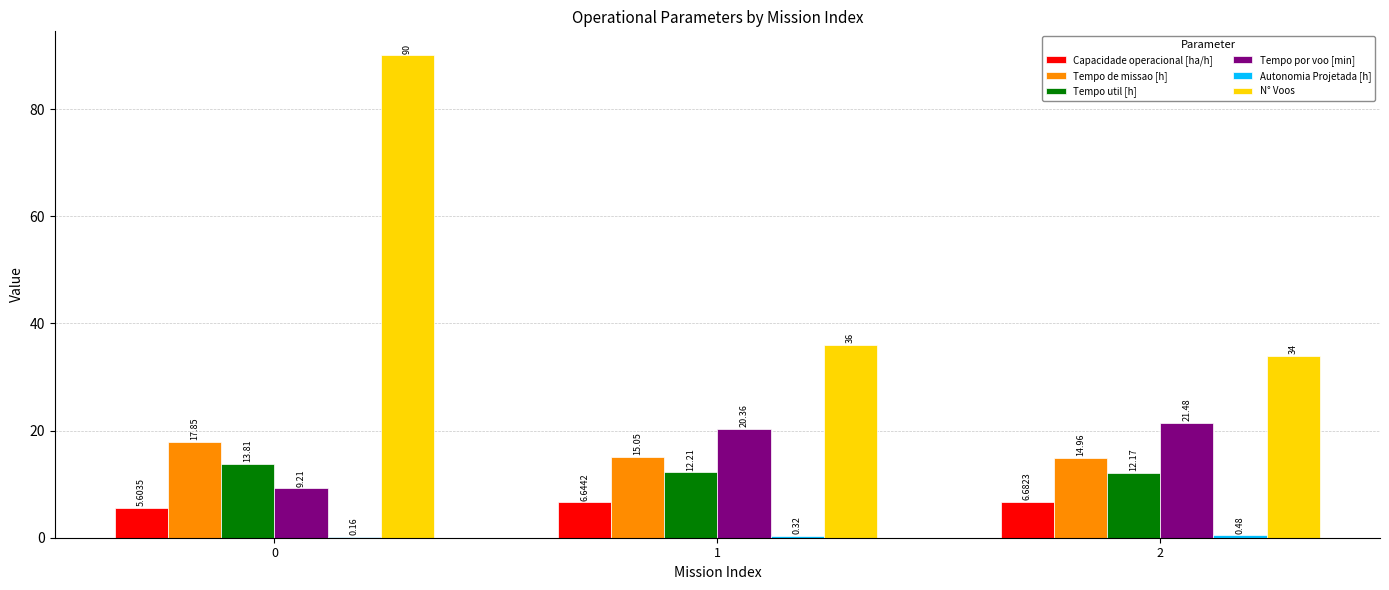

What is the average value of the Capacidade operacional [ha/h] series?

6.3